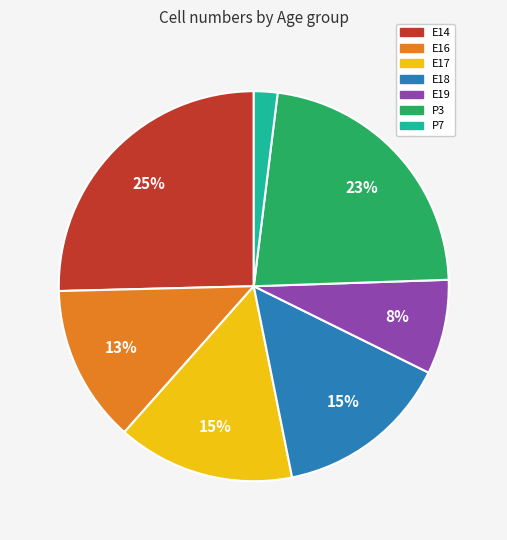

To the nearest percent, what is the average slice percentage?

14%